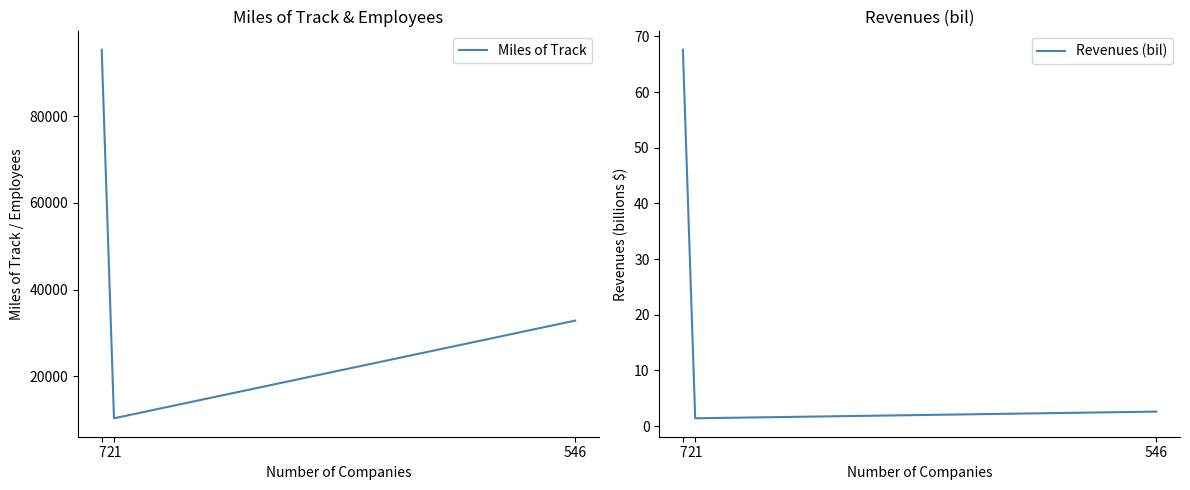

Where is Miles of Track nearest to the value 52809?

546